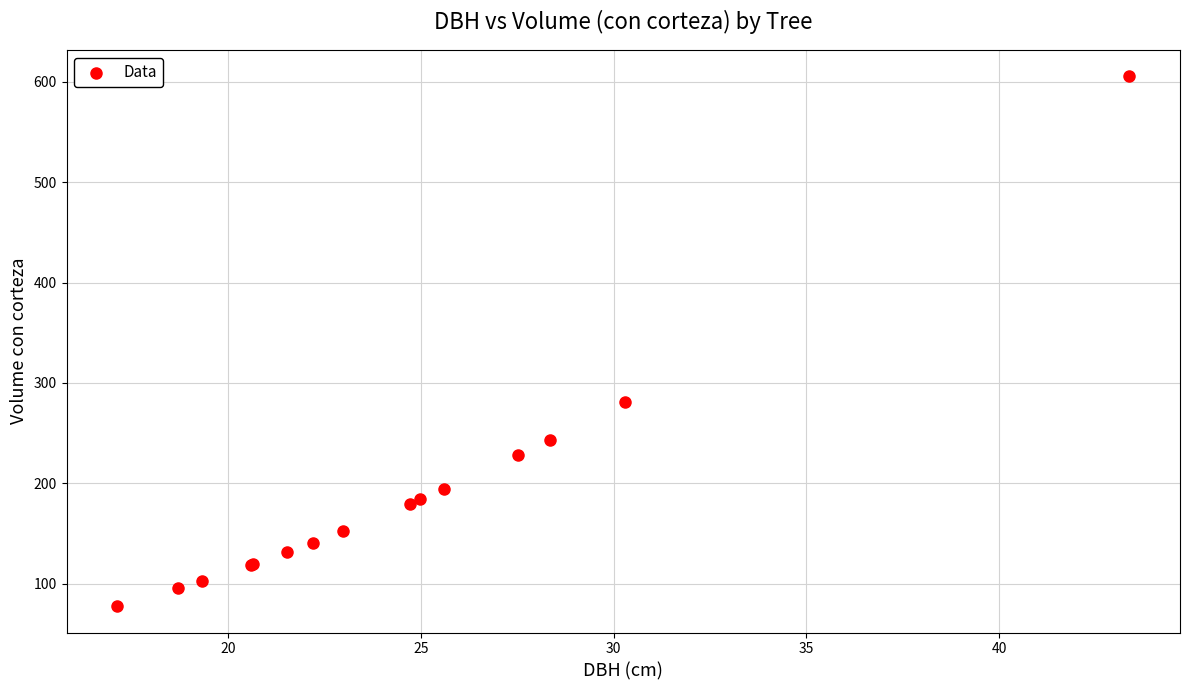

What Y value in the scatter plot is closest to 341?

281.2